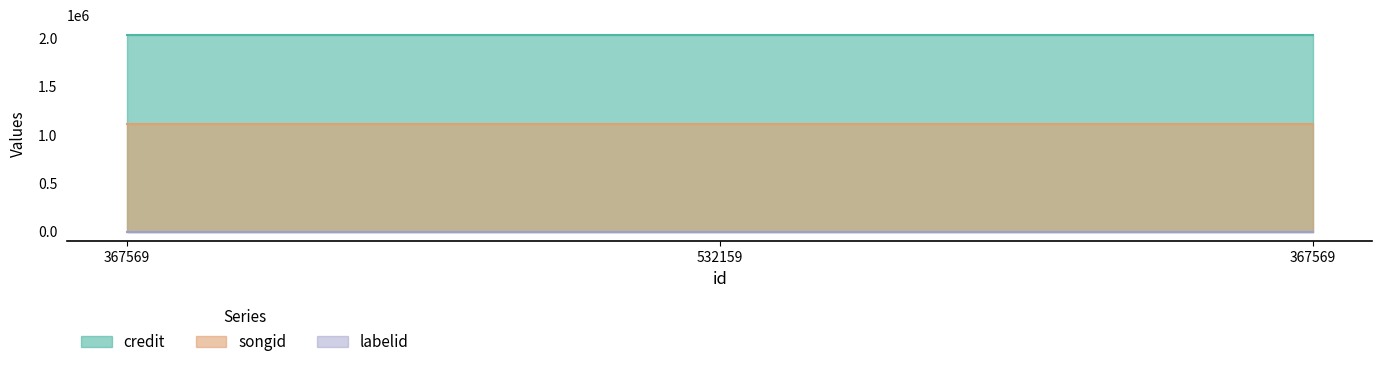

What is the label of the 3rd point from the right?

367569